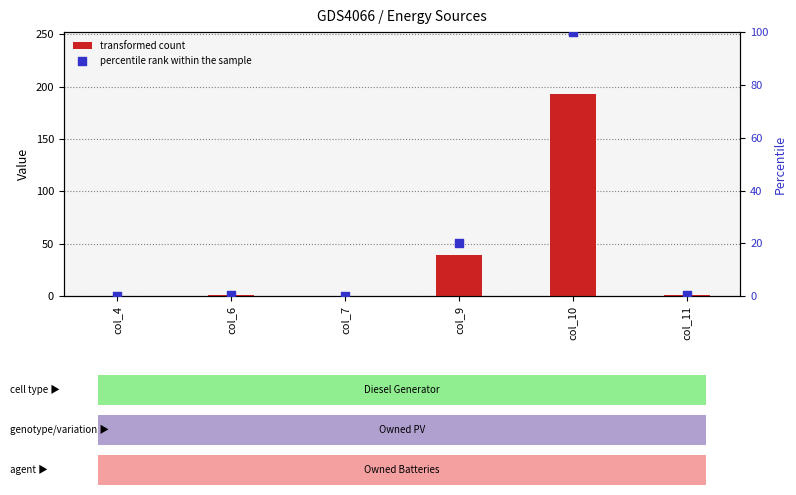

Which series has the largest total across all categories?

transformed count